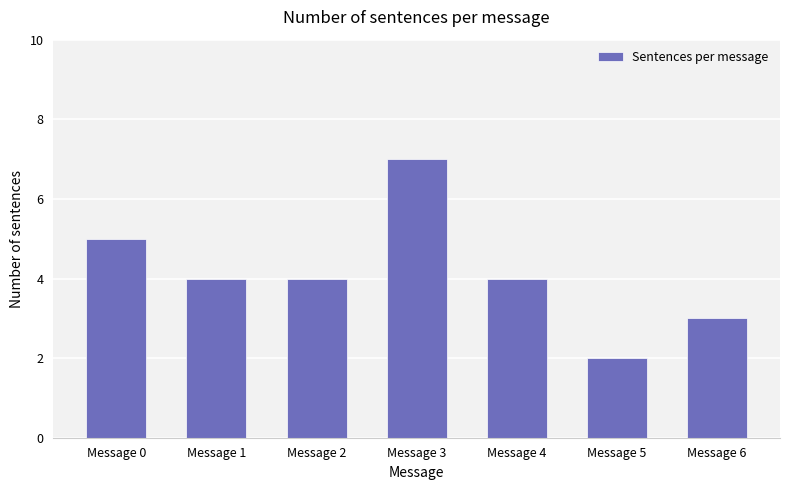

The chart shows a value of 6 at Message 1. True or false?

False